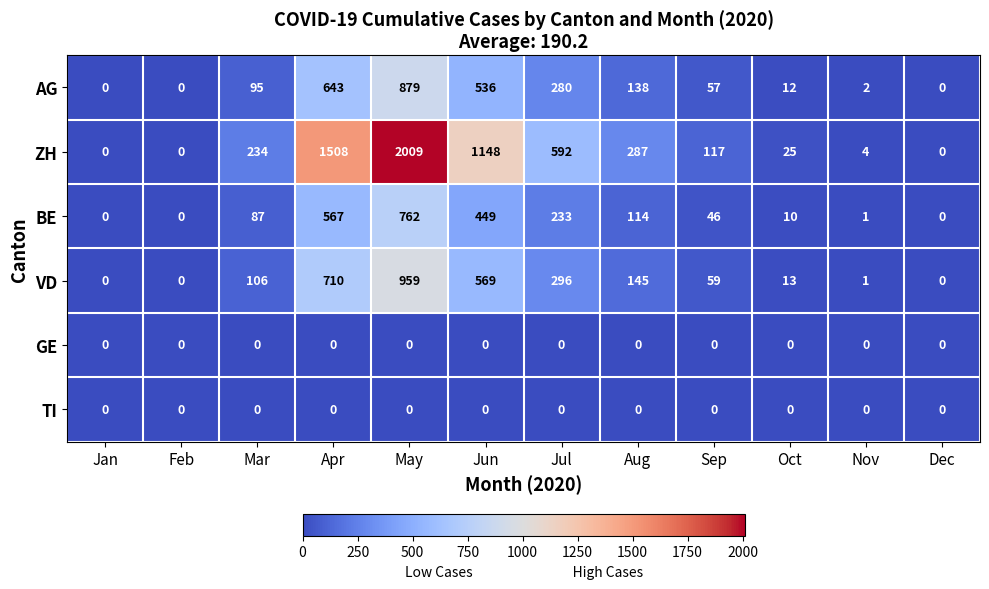

Is it true that AG equals 569 at Feb?

False